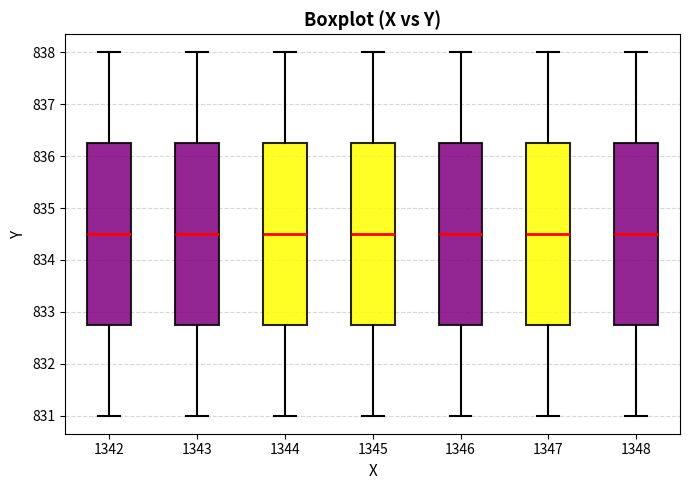

Reading left to right, read every box against the y-axis: the position of its median line, the range the box covers, and the ends of its whiskers. The values are not printed on the chart, so give them approximately, as read against the axis.

1342: median 834.5, box 832.8 to 836.3, whiskers 831.0 to 838.0
1343: median 834.5, box 832.8 to 836.3, whiskers 831.0 to 838.0
1344: median 834.5, box 832.8 to 836.3, whiskers 831.0 to 838.0
1345: median 834.5, box 832.8 to 836.3, whiskers 831.0 to 838.0
1346: median 834.5, box 832.8 to 836.3, whiskers 831.0 to 838.0
1347: median 834.5, box 832.8 to 836.3, whiskers 831.0 to 838.0
1348: median 834.5, box 832.8 to 836.3, whiskers 831.0 to 838.0